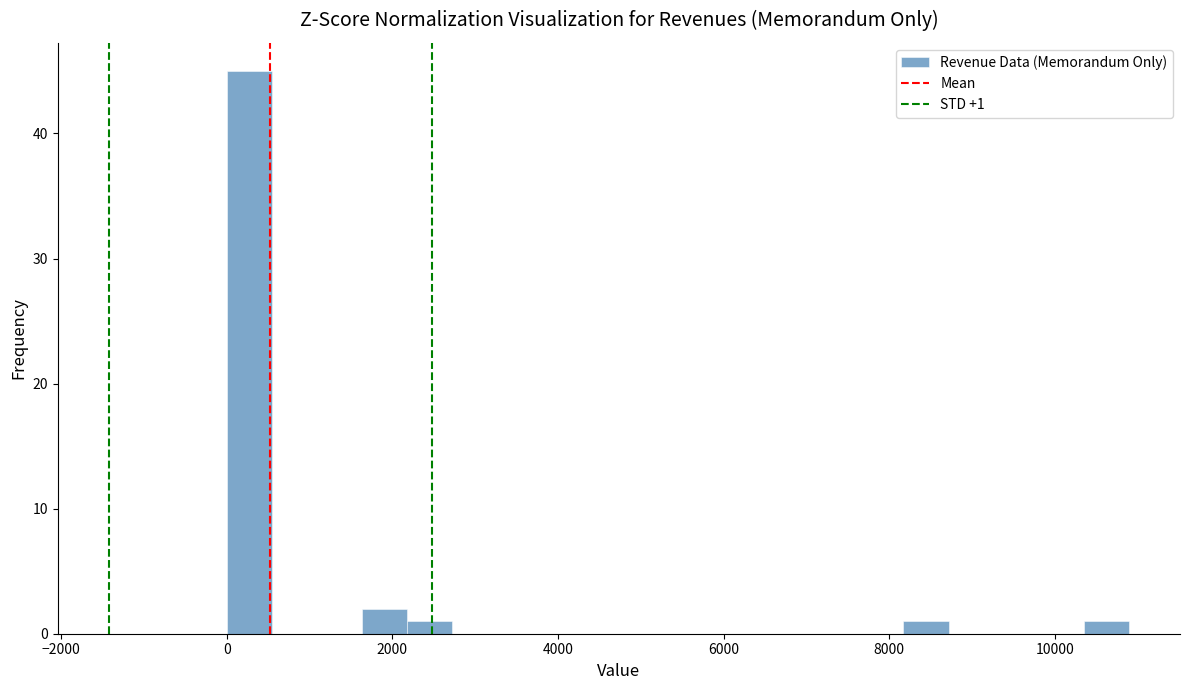

Around what value on the x-axis is the tallest bar? Give the approximate position of its centre, as read against the axis.

200